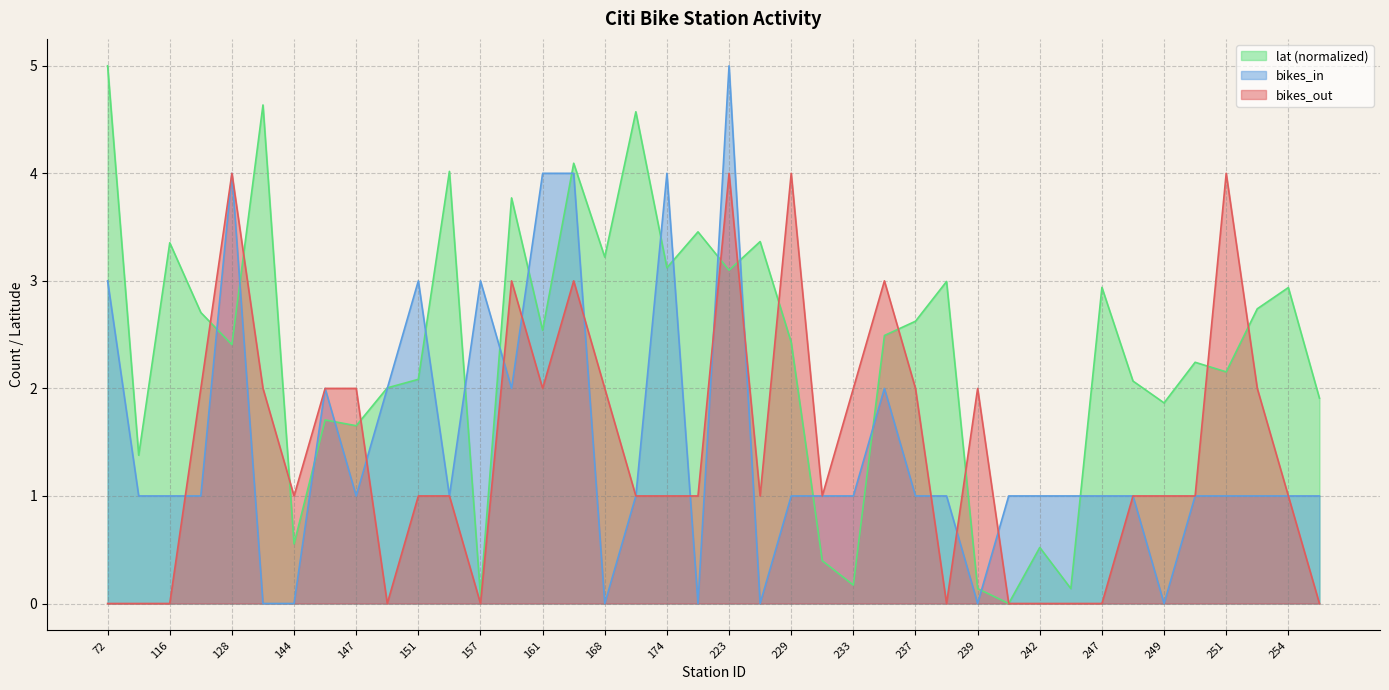

What is the value of the lat point at the 5th from the left?

2.4